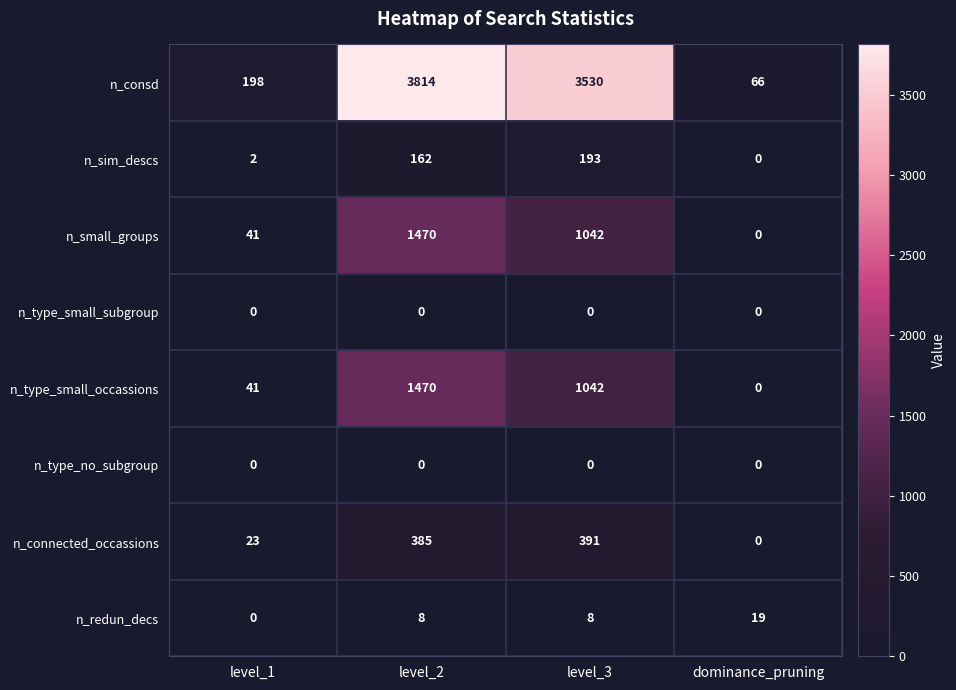

What is the spread (max minus min) of values at level_1?

198